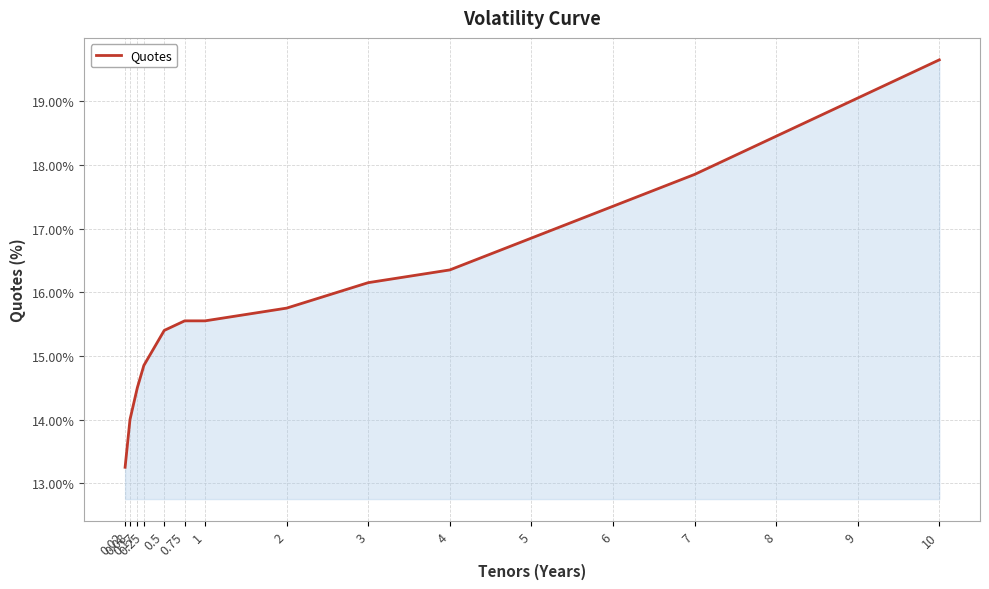

Count the number of values greater than 16.

8